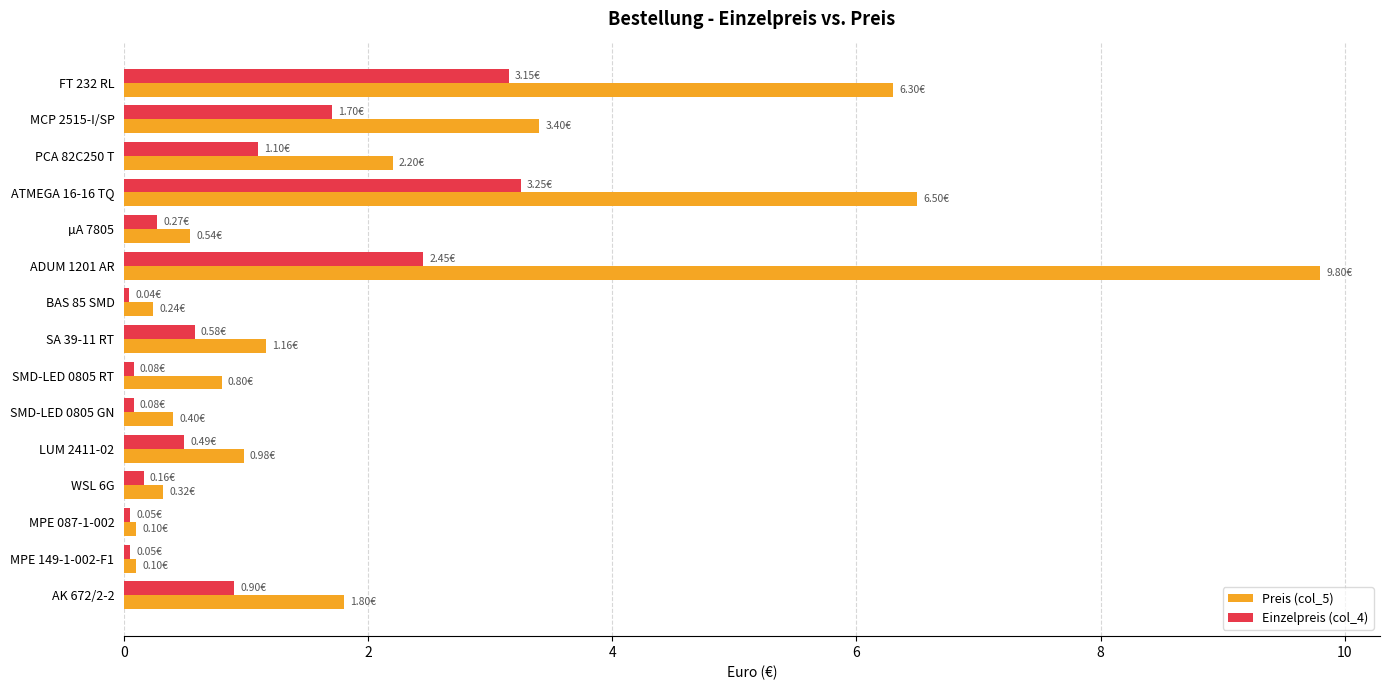

What is the difference between the maximum and minimum values in the Einzelpreis (col_4) series?

3.2